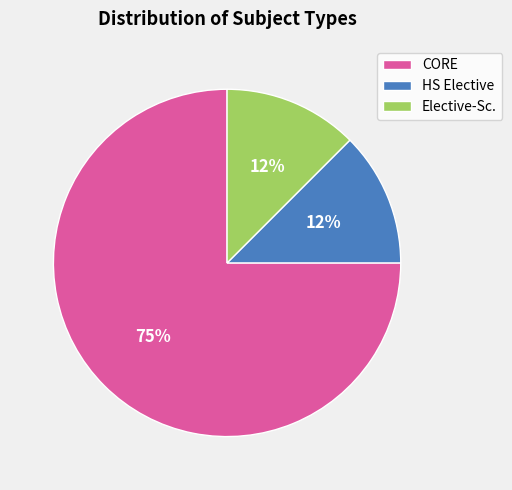

Combined, do CORE and HS Elective account for over 50%?

Yes